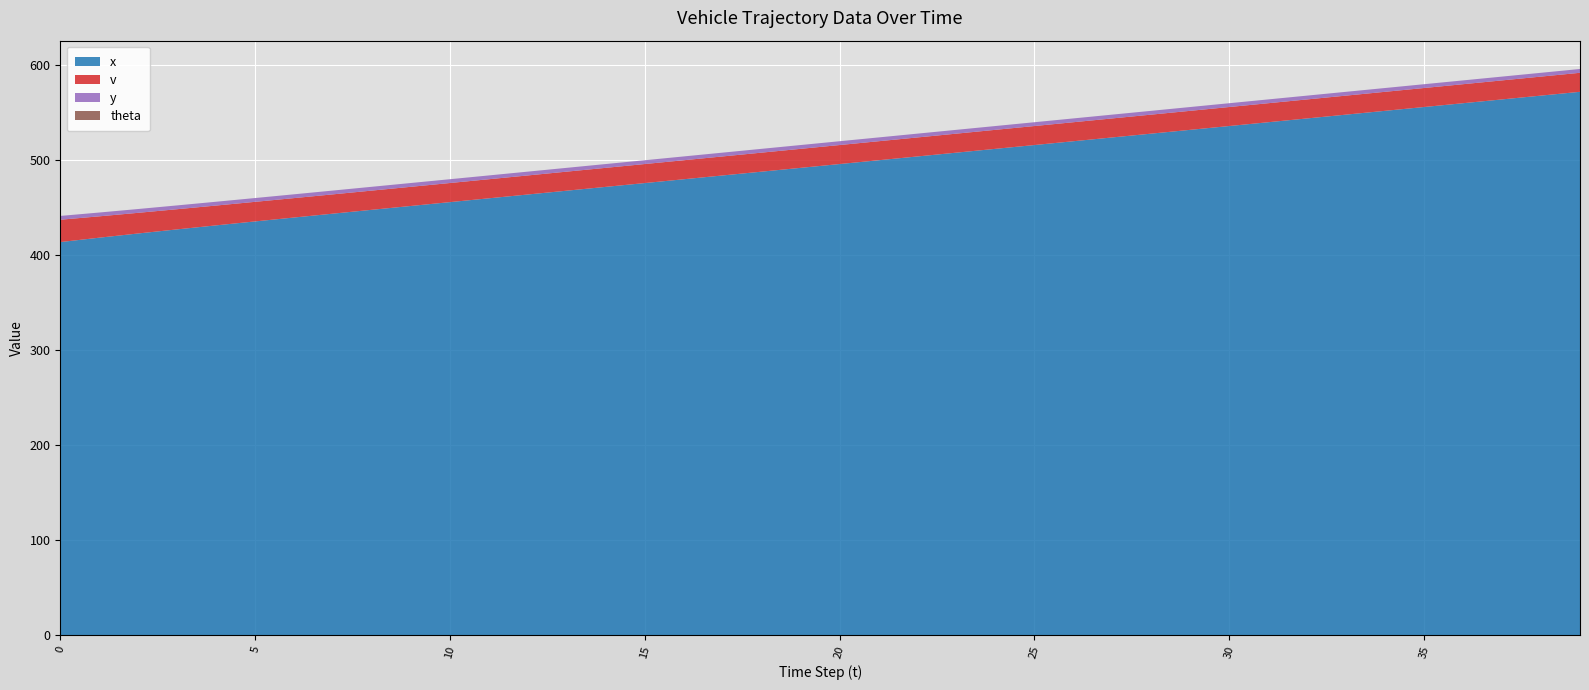

Reading left to right, extract all data points from this chart.

x: 413.8	418.4	422.9	427.2	431.4	435.6	439.7	443.8	447.8	451.8	455.9	459.9	463.9	467.9	471.9	475.9	479.9	483.9	487.9	491.9	495.9	499.9	503.9	507.9	511.9	515.9	519.9	523.9	527.9	531.9	535.9	539.9	543.9	547.9	551.9	555.9	559.9	563.9	567.9	571.9
v: 23.5	22.5	21.7	21.2	20.9	20.6	20.4	20.3	20.2	20.1	20.1	20.1	20.1	20.0	20.0	20.0	20.0	20.0	20.0	20.0	20.0	20.0	20.0	20.0	20.0	20.0	20.0	20.0	20.0	20.0	20.0	20.0	20.0	20.0	20.0	20.0	20.0	20.0	20.0	20.0
y: 4.0	4.0	4.0	4.0	4.0	4.0	4.0	4.0	4.0	4.0	4.0	4.0	4.0	4.0	4.0	4.0	4.0	4.0	4.0	4.0	4.0	4.0	4.0	4.0	4.0	4.0	4.0	4.0	4.0	4.0	4.0	4.0	4.0	4.0	4.0	4.0	4.0	4.0	4.0	4.0
theta: 0.0	0.0	0.0	0.0	0.0	0.0	0.0	0.0	0.0	0.0	0.0	0.0	0.0	0.0	0.0	0.0	0.0	0.0	0.0	0.0	0.0	0.0	0.0	0.0	0.0	0.0	0.0	0.0	0.0	0.0	0.0	0.0	0.0	0.0	0.0	0.0	0.0	0.0	0.0	0.0